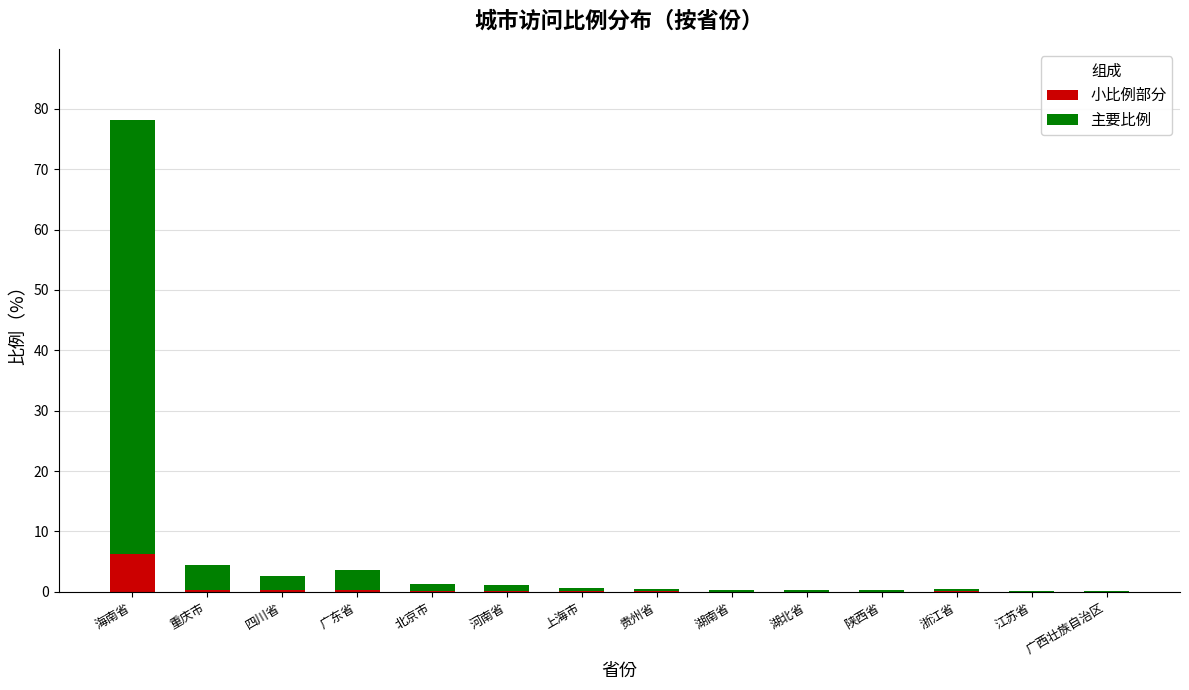

How many distinct data groups are displayed?

2